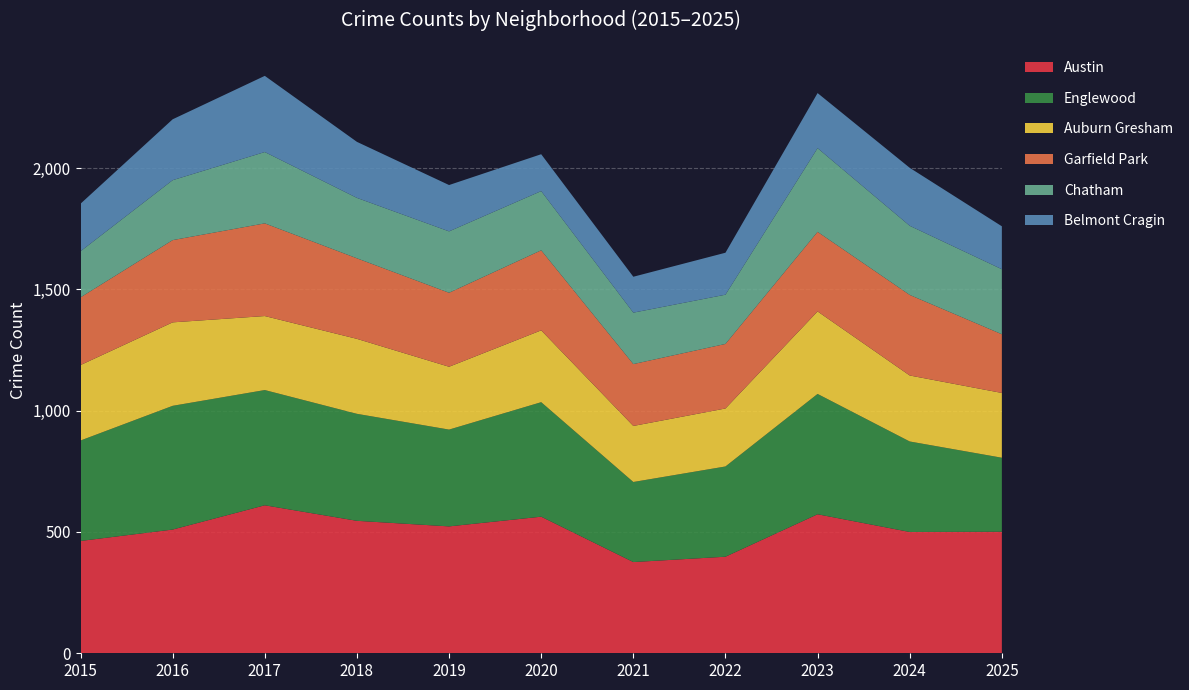

Reading left to right, transcribe all the data shown in this chart.

Austin: 2015=463	2016=510	2017=610	2018=546	2019=523	2020=563	2021=376	2022=398	2023=573	2024=500	2025=501
Englewood: 2015=414	2016=510	2017=475	2018=441	2019=399	2020=472	2021=330	2022=372	2023=496	2024=373	2025=305
Auburn Gresham: 2015=311	2016=344	2017=305	2018=309	2019=259	2020=296	2021=231	2022=239	2023=340	2024=272	2025=267
Garfield Park: 2015=279	2016=339	2017=382	2018=332	2019=305	2020=330	2021=255	2022=266	2023=328	2024=332	2025=242
Chatham: 2015=190	2016=247	2017=294	2018=249	2019=253	2020=244	2021=212	2022=203	2023=345	2024=285	2025=268
Belmont Cragin: 2015=196	2016=251	2017=314	2018=231	2019=191	2020=152	2021=148	2022=173	2023=227	2024=239	2025=177